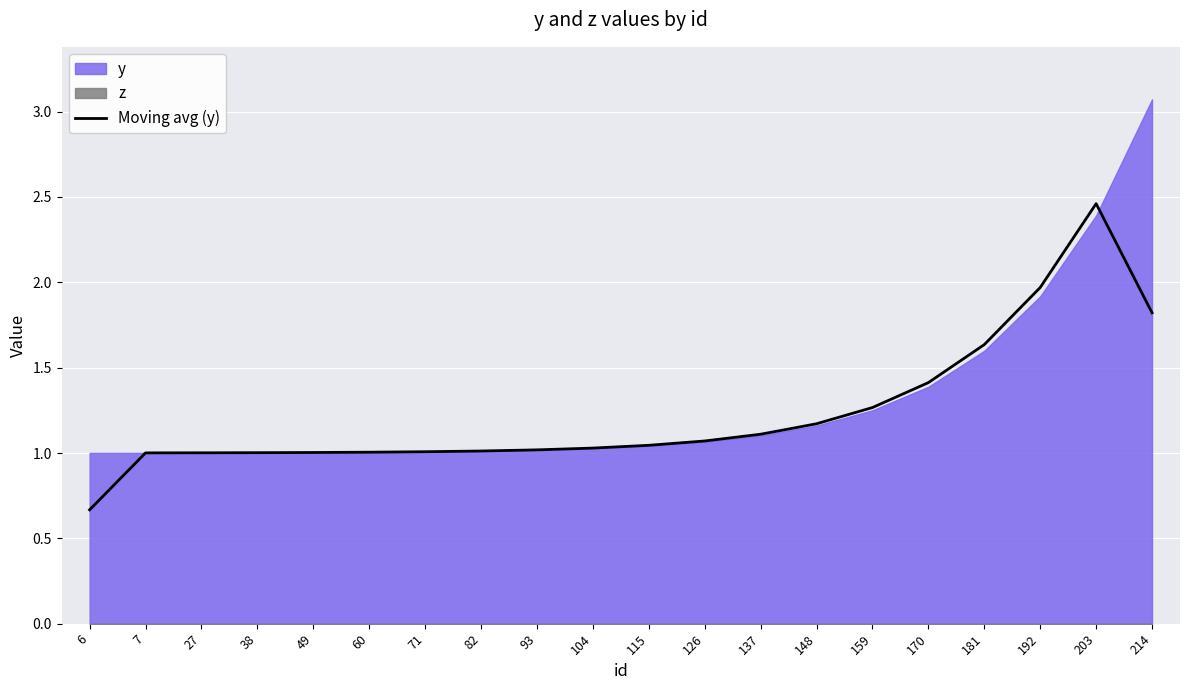

What is the average value?

1.2